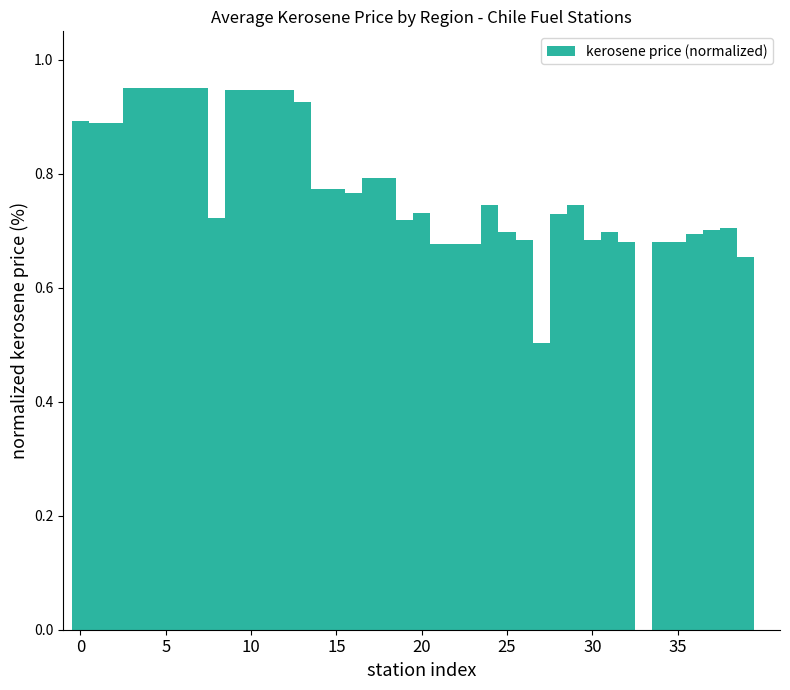

What is the sum of all values?

30.5